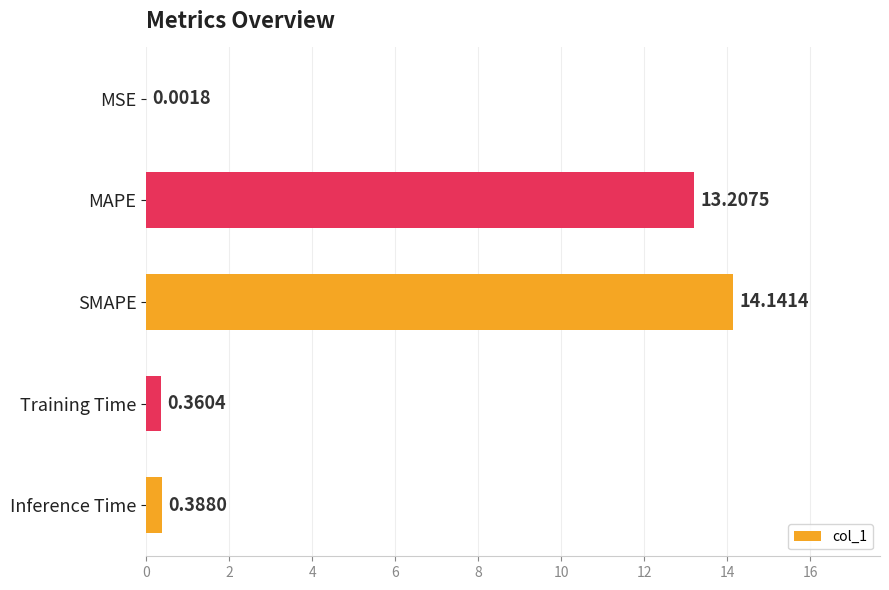

At which category does the chart reach its peak across all series?

SMAPE